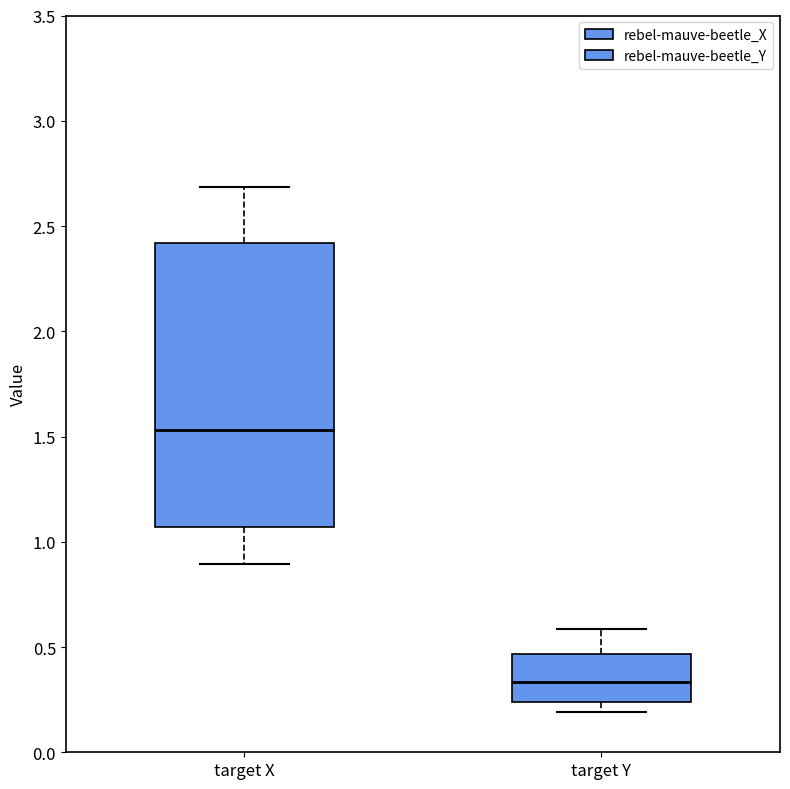

Which box has the highest median line?

target X